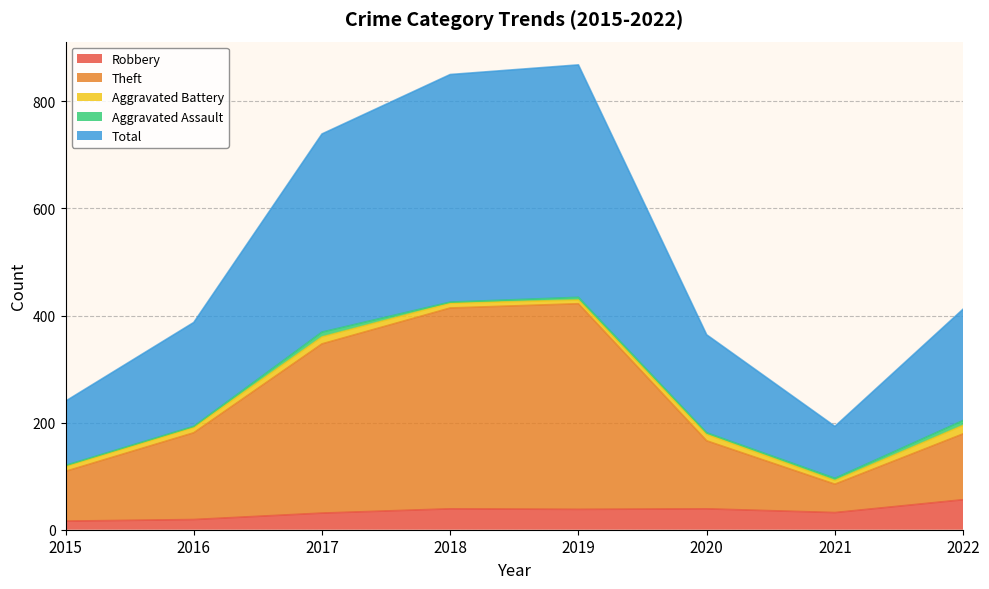

What is the value of the Robbery point at the 2nd from the left?

19